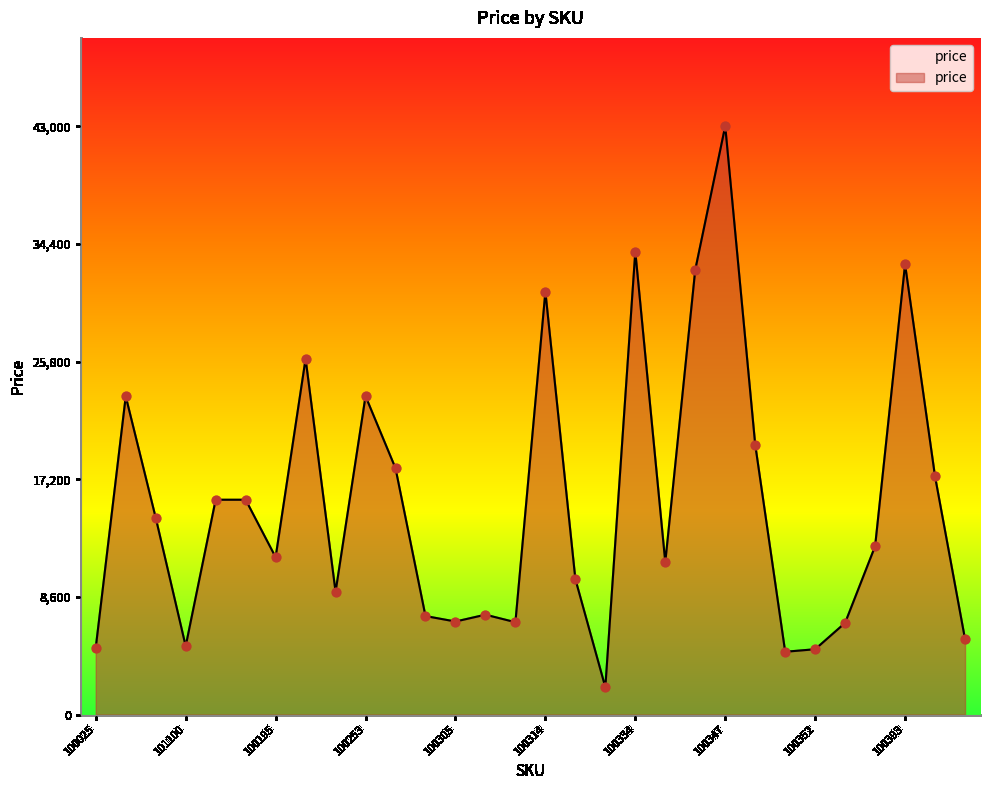

What is the difference between the maximum and minimum values?

41000